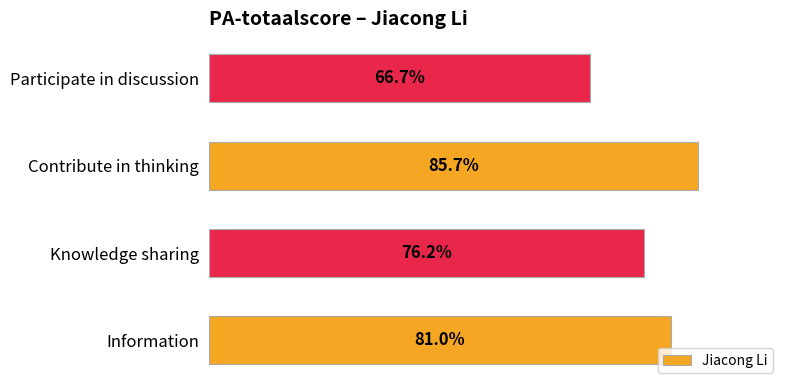

List the labels in order of value, smallest first.

Participate in discussion, Knowledge sharing, Information, Contribute in thinking